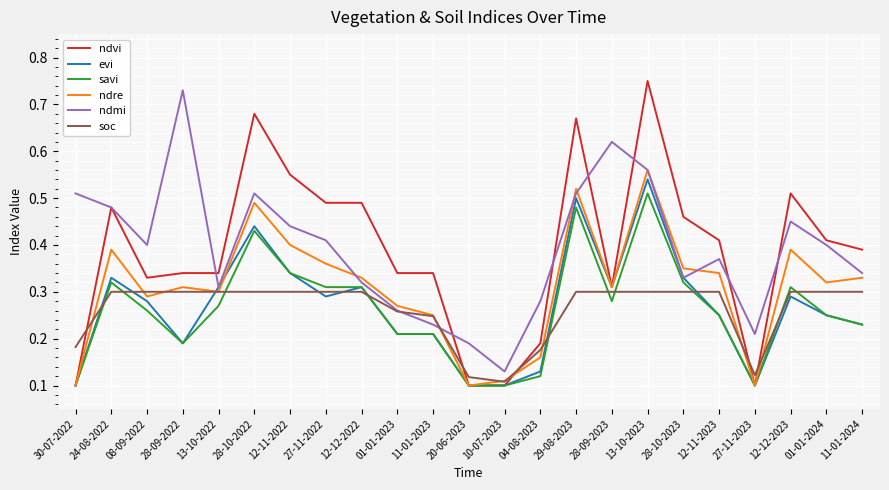

The soc series shows 0.3 at 12-11-2023. True or false?

True